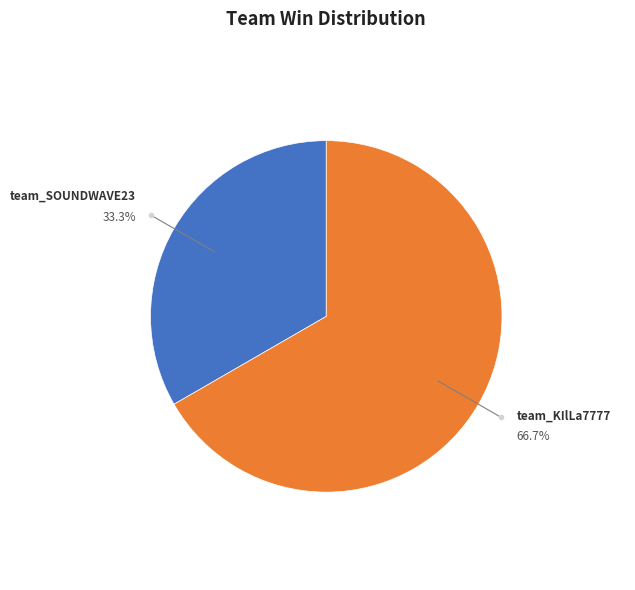

Is there a majority slice in this chart?

Yes